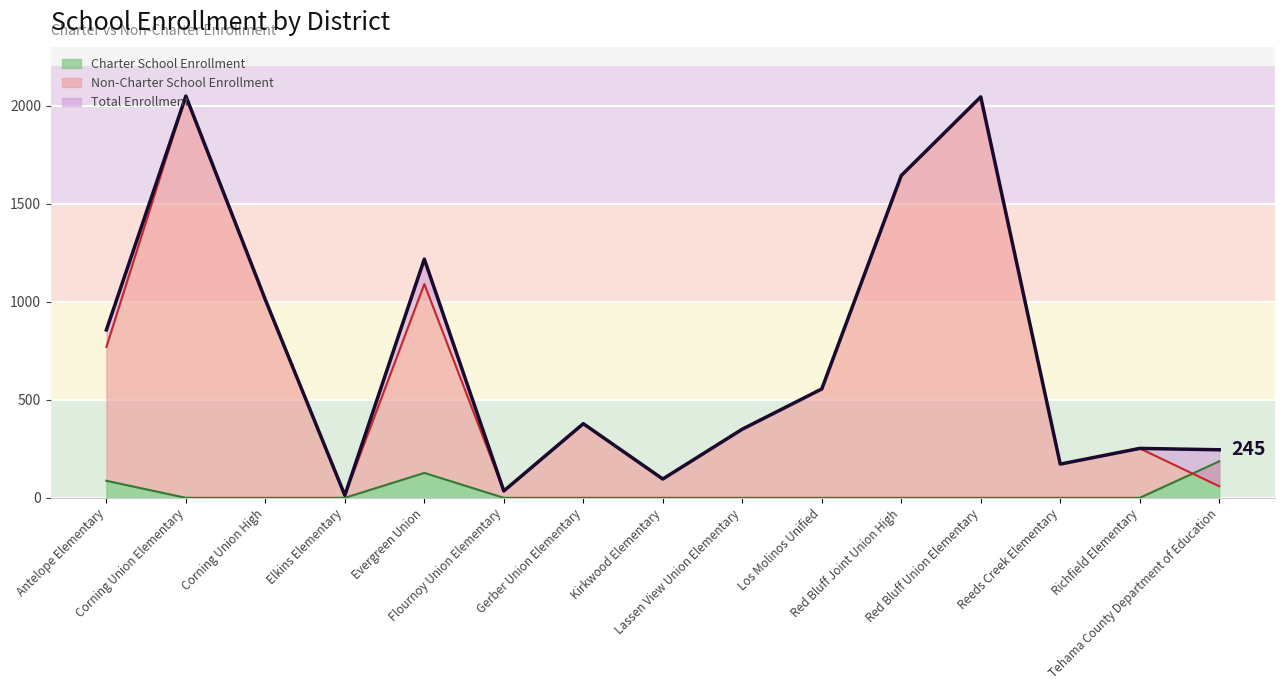

What is the greatest value displayed?

2048